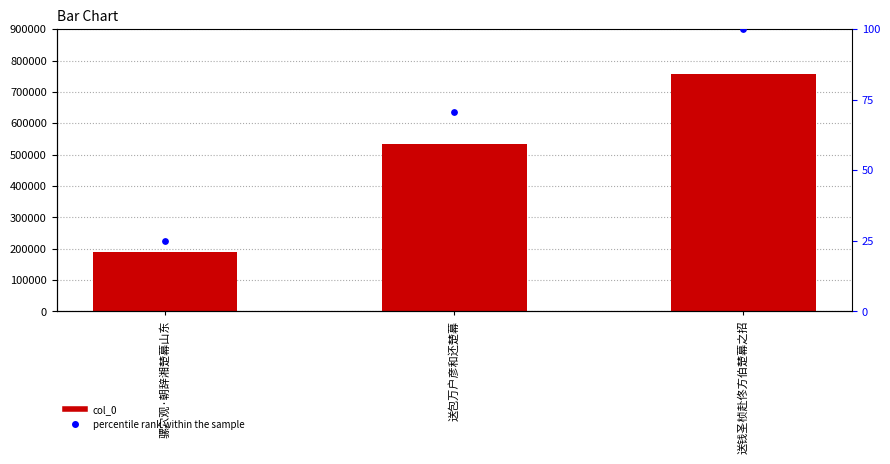

Which series reaches the minimum Y coordinate?

percentile rank